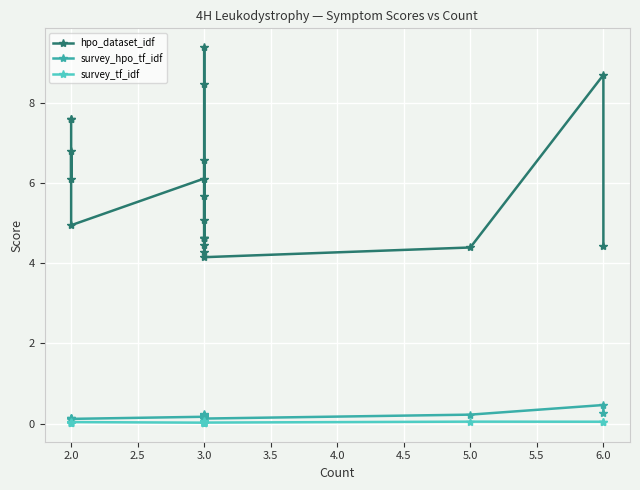

What is the total value across all series at 2.0?

7.8